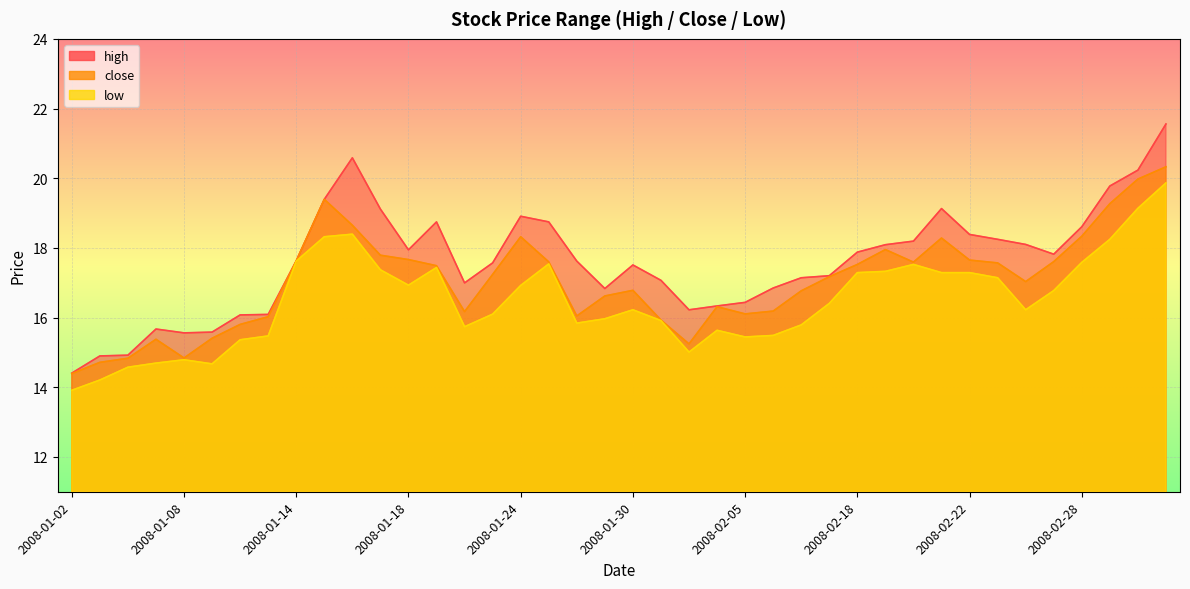

Between 2008-02-25 and 2008-02-20, which is larger?

2008-02-25